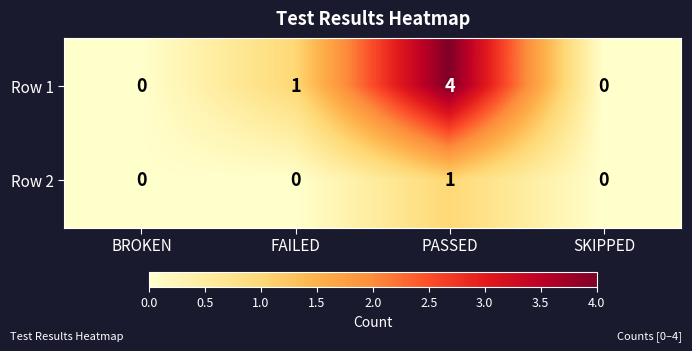

Is it true that Row 1 equals 0 at BROKEN?

True